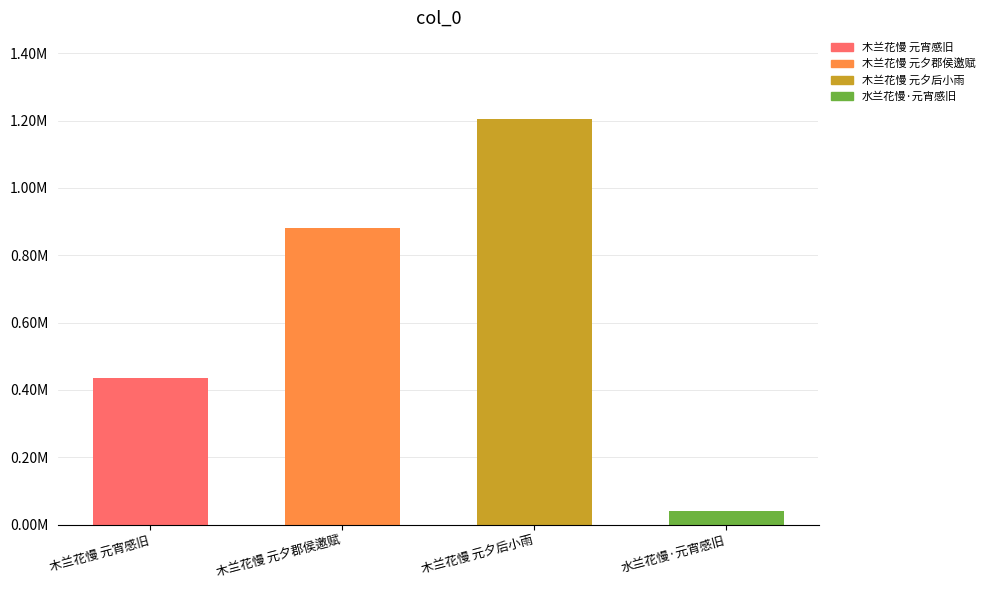

Does the chart contain any negative values?

No